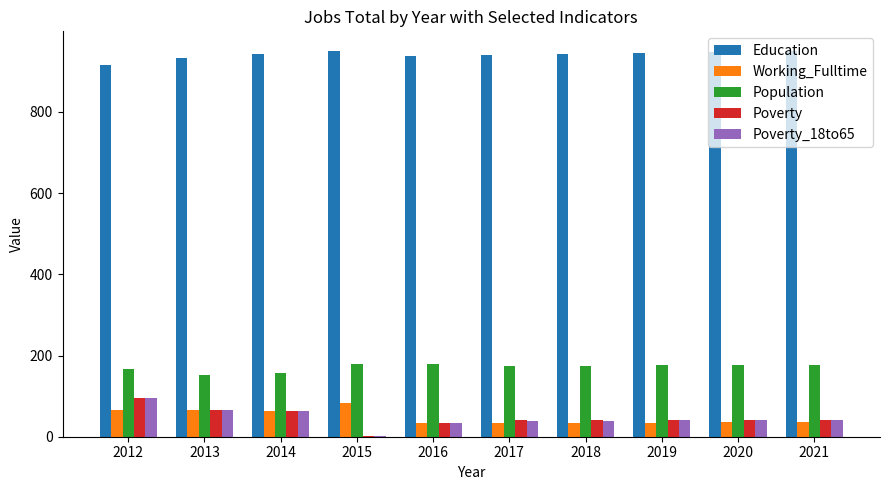

What is the greatest value displayed?

951